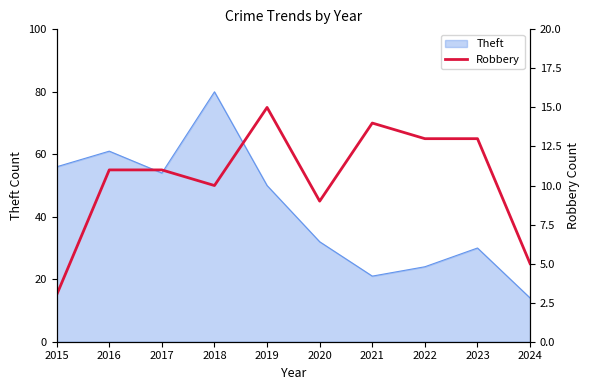

Rank the categories by Theft value from highest to lowest.

2018, 2016, 2015, 2017, 2019, 2020, 2023, 2022, 2021, 2024